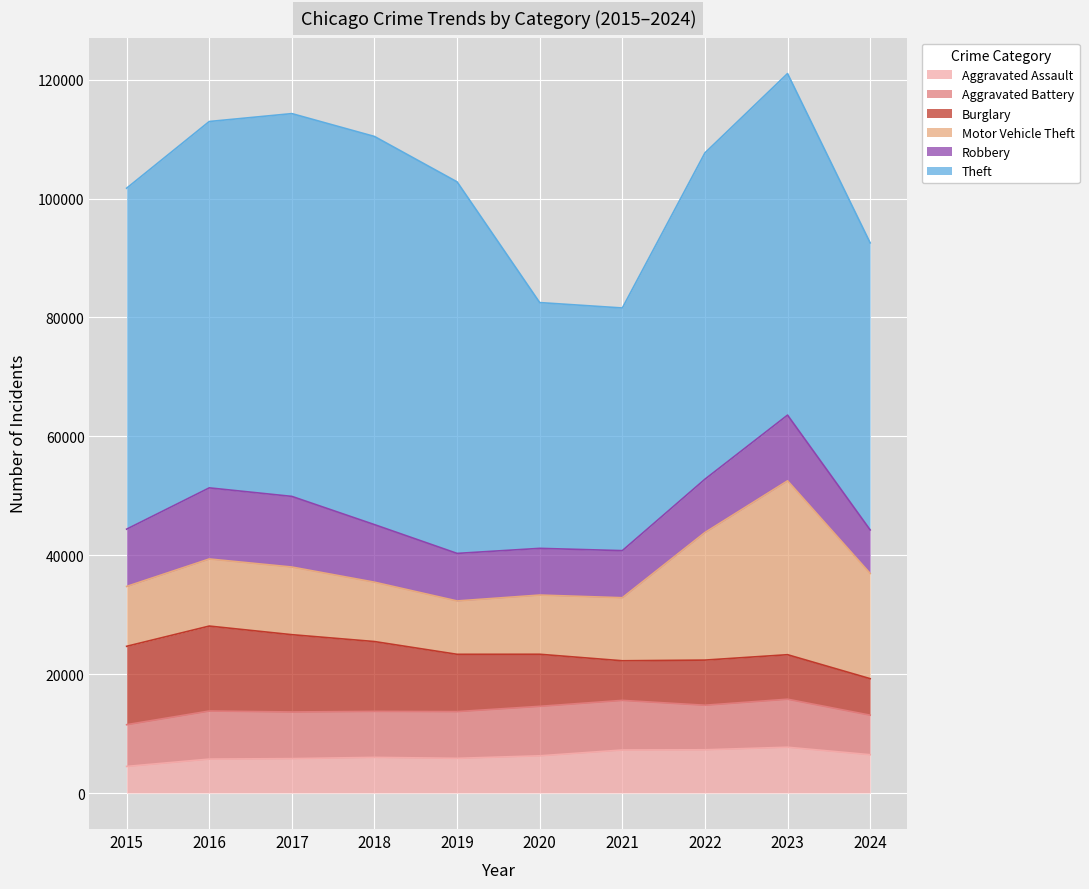

The Theft series shows 90241 at 2019. True or false?

False